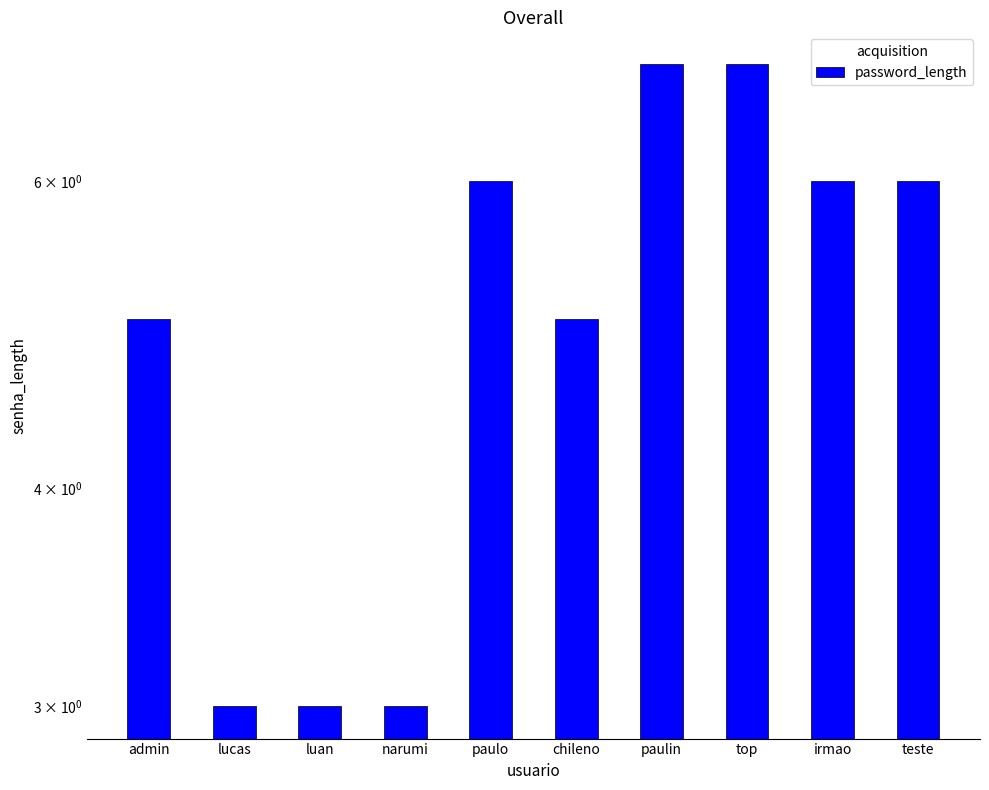

Rank the categories by value from lowest to highest.

lucas, luan, narumi, admin, chileno, paulo, irmao, teste, paulin, top